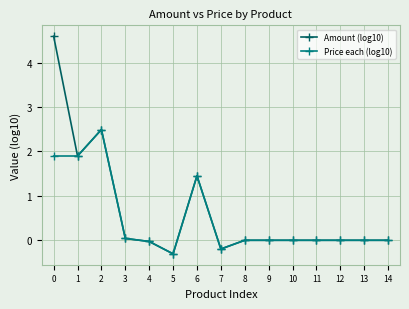

At which category does Amount (log10) reach its first local valley?

1